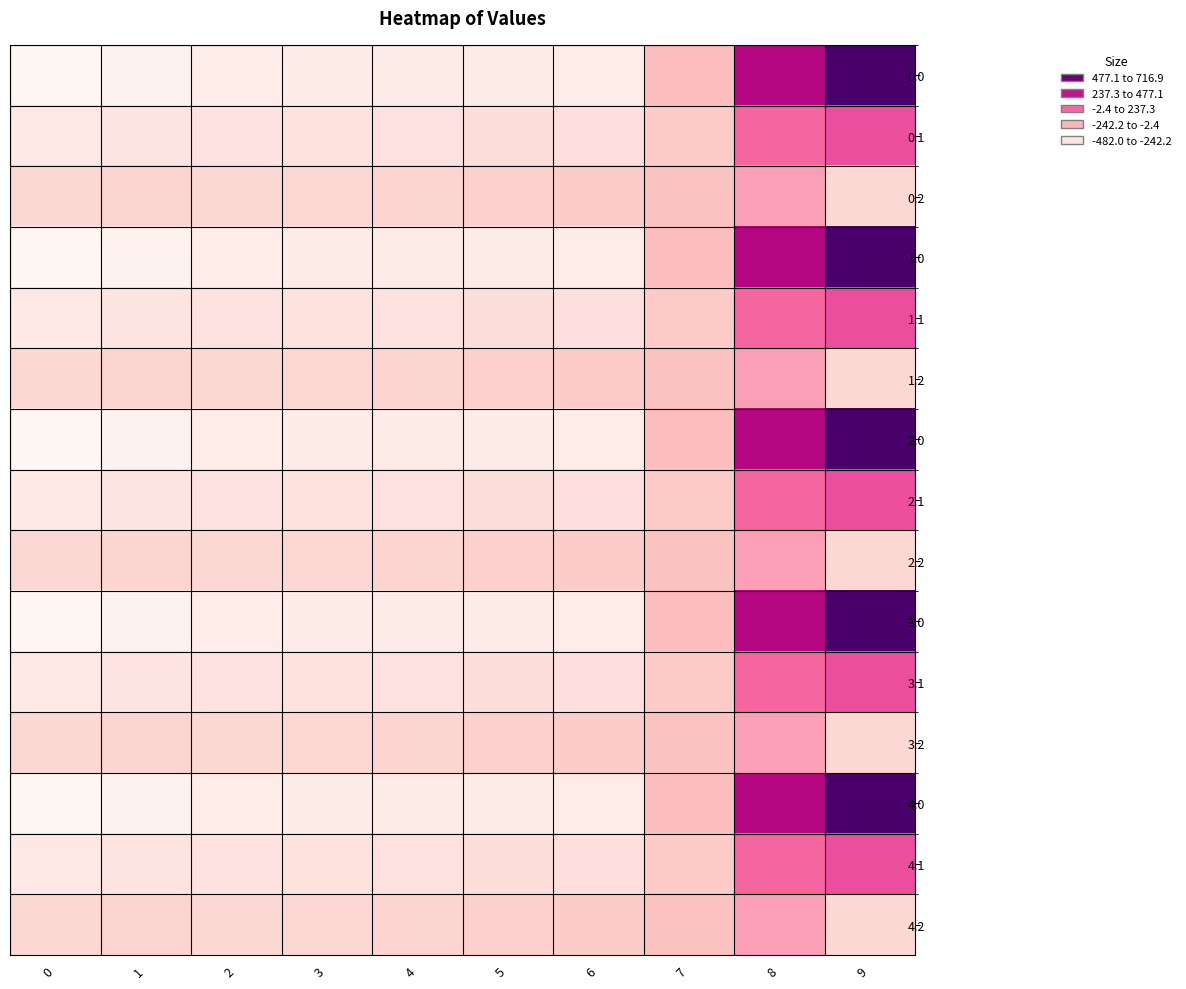

Reading right to left, extract all data points from this chart.

0.0: 9=716.9	8=395.3	7=-150.1	6=-408.0	5=-403.8	4=-404.9	3=-404.4	2=-410.3	1=-449.5	0=-482.0
0.1: 9=191.1	8=125.2	7=-217.1	6=-332.2	5=-325.7	4=-339.6	3=-342.7	2=-347.9	1=-361.1	0=-384.6
0.2: 9=-288.5	8=-35.3	7=-176.6	6=-228.8	5=-245.0	4=-274.4	3=-281.0	2=-285.5	1=-272.7	0=-287.1
1.0: 9=716.9	8=395.3	7=-150.1	6=-408.0	5=-403.8	4=-404.9	3=-404.4	2=-410.3	1=-449.5	0=-482.0
1.1: 9=191.1	8=125.2	7=-217.1	6=-332.2	5=-325.7	4=-339.6	3=-342.7	2=-347.9	1=-361.1	0=-384.6
1.2: 9=-288.5	8=-35.3	7=-176.6	6=-228.8	5=-245.0	4=-274.4	3=-281.0	2=-285.5	1=-272.7	0=-287.1
2.0: 9=716.9	8=395.3	7=-150.1	6=-408.0	5=-403.8	4=-404.9	3=-404.4	2=-410.3	1=-449.5	0=-482.0
2.1: 9=191.1	8=125.2	7=-217.1	6=-332.2	5=-325.7	4=-339.6	3=-342.7	2=-347.9	1=-361.1	0=-384.6
2.2: 9=-288.5	8=-35.3	7=-176.6	6=-228.8	5=-245.0	4=-274.4	3=-281.0	2=-285.5	1=-272.7	0=-287.1
3.0: 9=716.9	8=395.3	7=-150.1	6=-408.0	5=-403.8	4=-404.9	3=-404.4	2=-410.3	1=-449.5	0=-482.0
3.1: 9=191.1	8=125.2	7=-217.1	6=-332.2	5=-325.7	4=-339.6	3=-342.7	2=-347.9	1=-361.1	0=-384.6
3.2: 9=-288.5	8=-35.3	7=-176.6	6=-228.8	5=-245.0	4=-274.4	3=-281.0	2=-285.5	1=-272.7	0=-287.1
4.0: 9=716.9	8=395.3	7=-150.1	6=-408.0	5=-403.8	4=-404.9	3=-404.4	2=-410.3	1=-449.5	0=-482.0
4.1: 9=191.1	8=125.2	7=-217.1	6=-332.2	5=-325.7	4=-339.6	3=-342.7	2=-347.9	1=-361.1	0=-384.6
4.2: 9=-288.5	8=-35.3	7=-176.6	6=-228.8	5=-245.0	4=-274.4	3=-281.0	2=-285.5	1=-272.7	0=-287.1